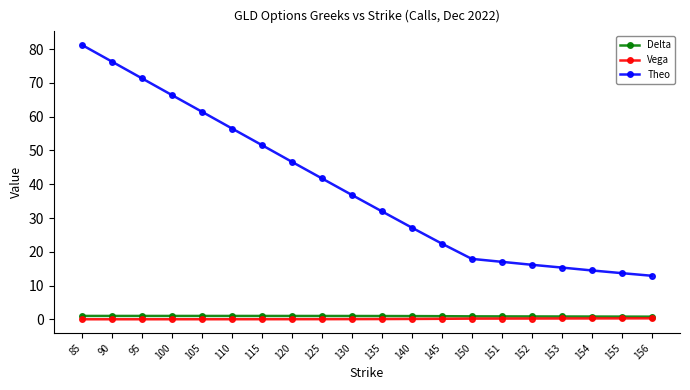

True or false: Theo and Delta intersect in this chart.

False